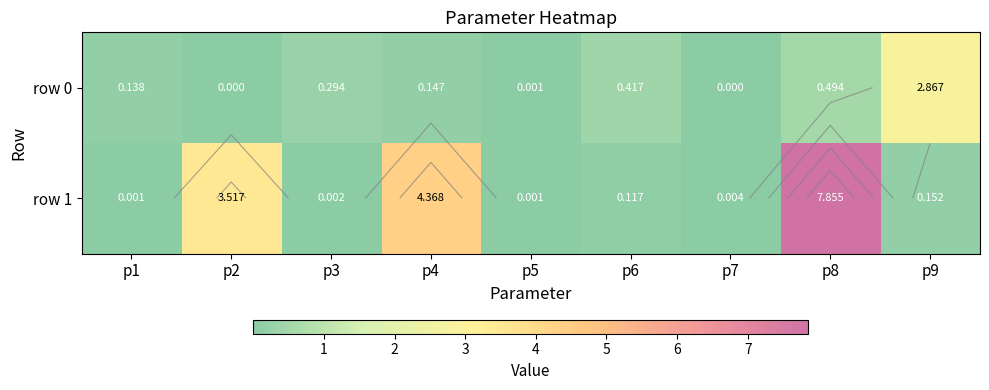

Which has a higher value, p4 or p9?

p9